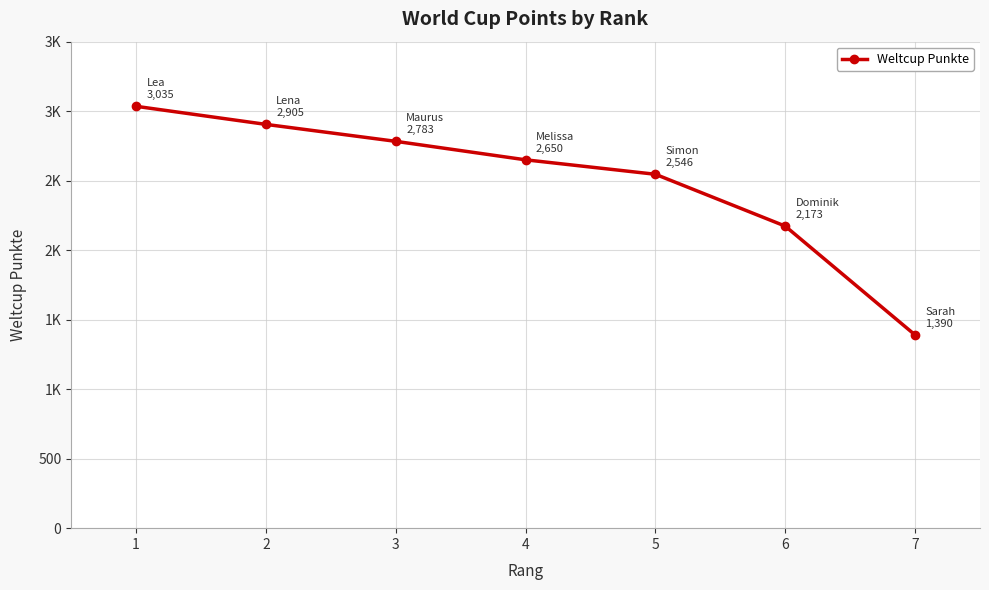

Which has a higher value, 4 or 1?

1